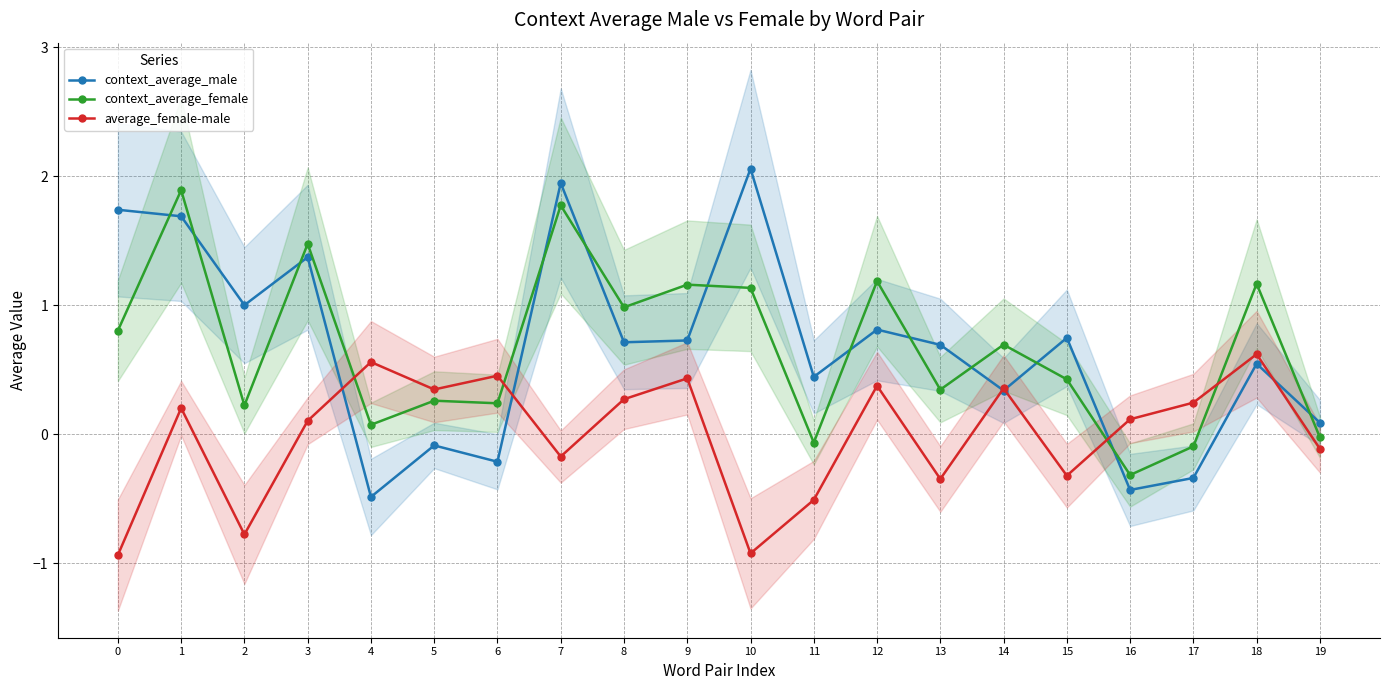

Reading left to right, transcribe all the data shown in this chart.

context_average_male: 1.7	1.7	1.0	1.4	-0.5	-0.1	-0.2	1.9	0.7	0.7	2.1	0.4	0.8	0.7	0.3	0.7	-0.4	-0.3	0.5	0.1
context_average_female: 0.8	1.9	0.2	1.5	0.1	0.3	0.2	1.8	1.0	1.2	1.1	-0.1	1.2	0.3	0.7	0.4	-0.3	-0.1	1.2	-0.0
average_female-male: -0.9	0.2	-0.8	0.1	0.6	0.3	0.5	-0.2	0.3	0.4	-0.9	-0.5	0.4	-0.3	0.4	-0.3	0.1	0.2	0.6	-0.1